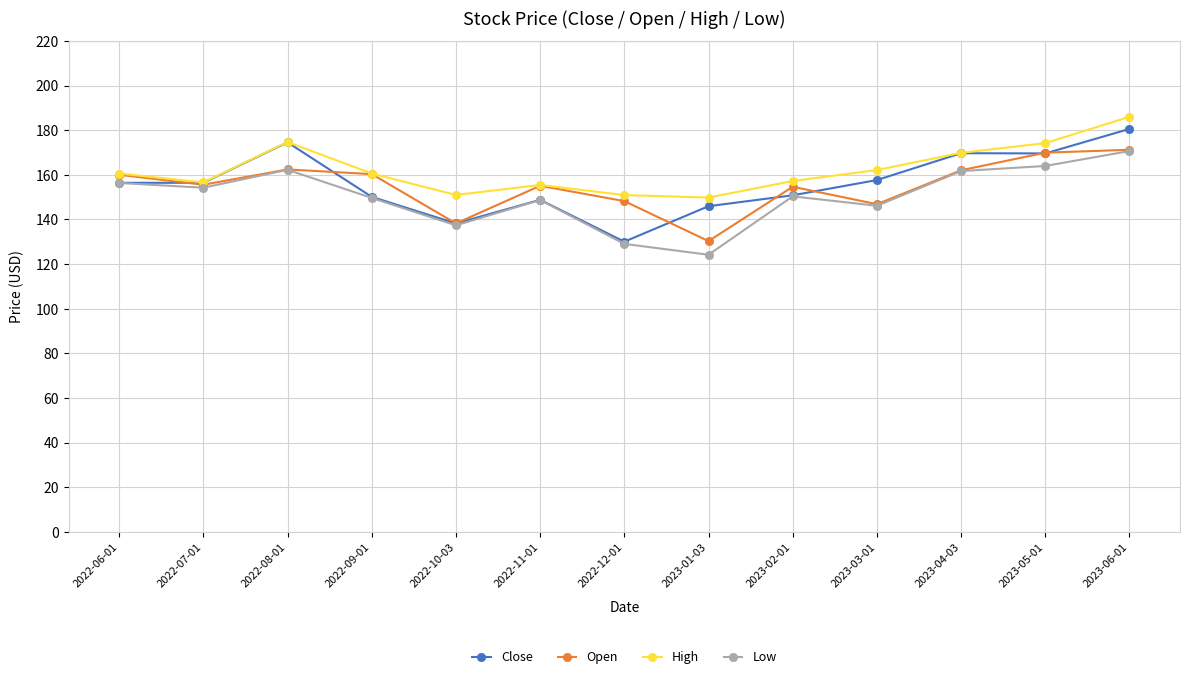

The Close series shows 148.8 at 2022-11-01. True or false?

True